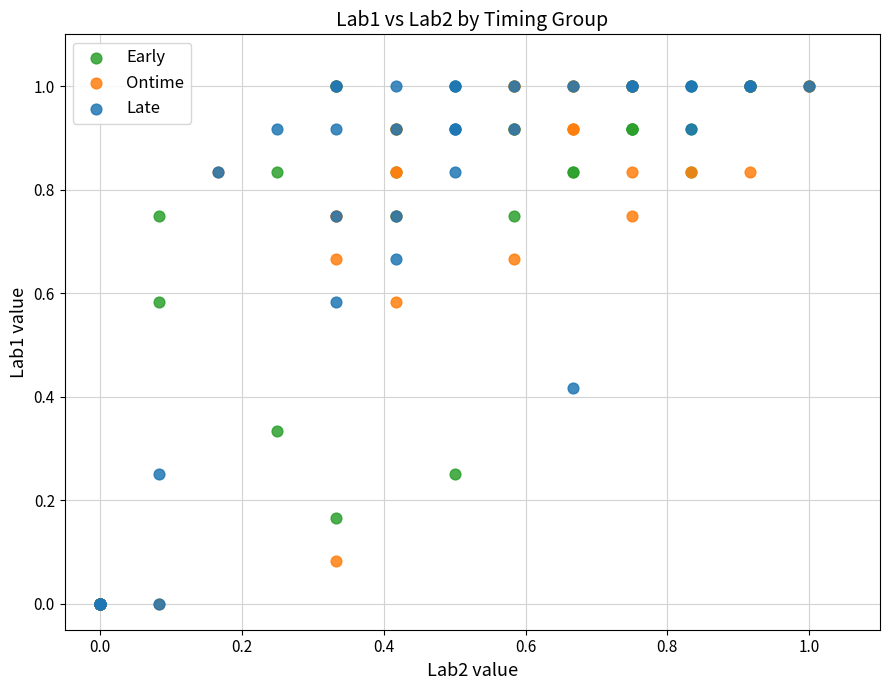

What are all the series names shown in the legend?

Early, Ontime, Late